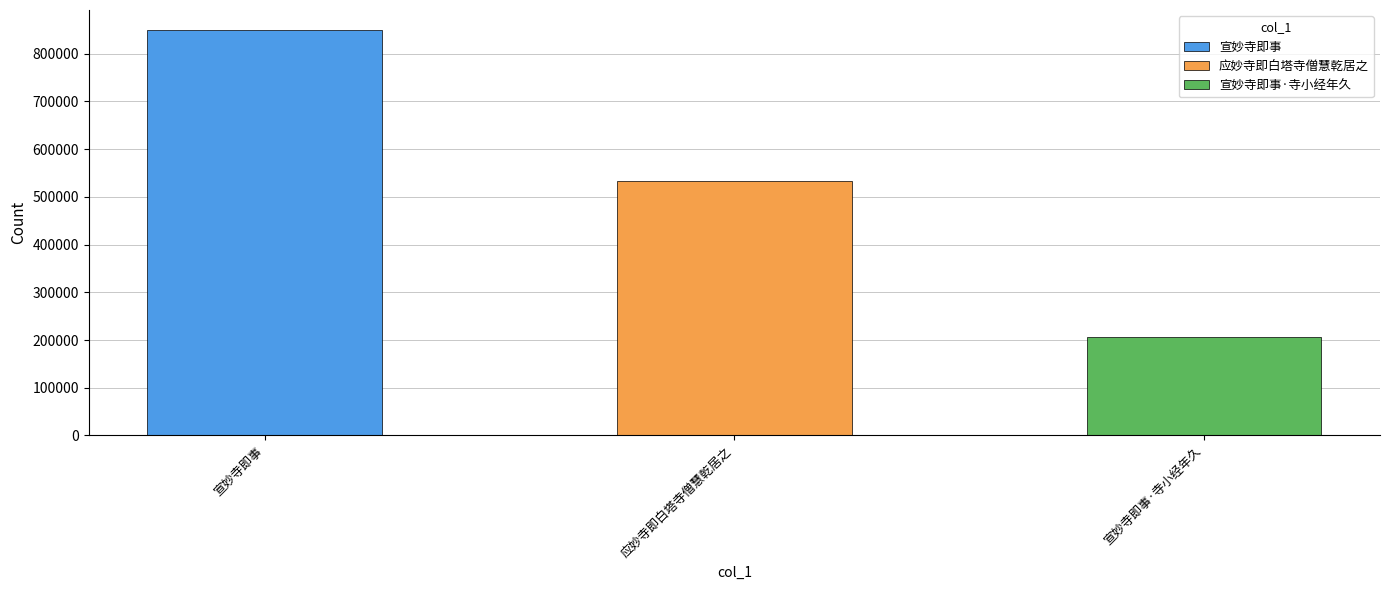

What is the value of the 3rd bar from the left?

205516